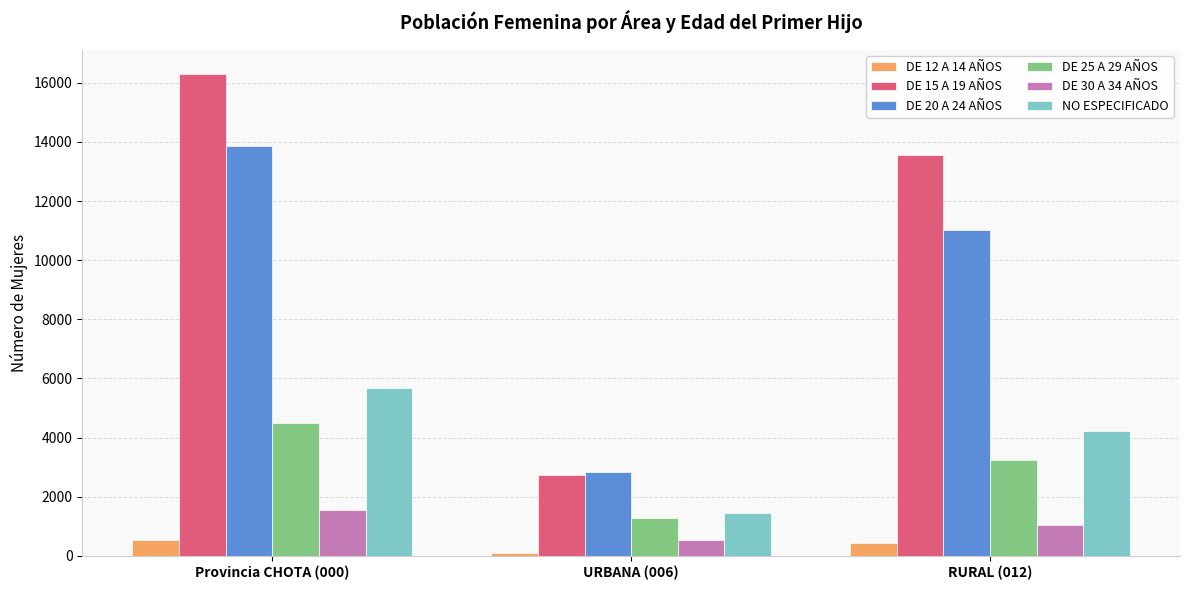

Between Provincia CHOTA (000) and RURAL (012), which series saw the biggest shift?

DE 20 A 24 AÑOS